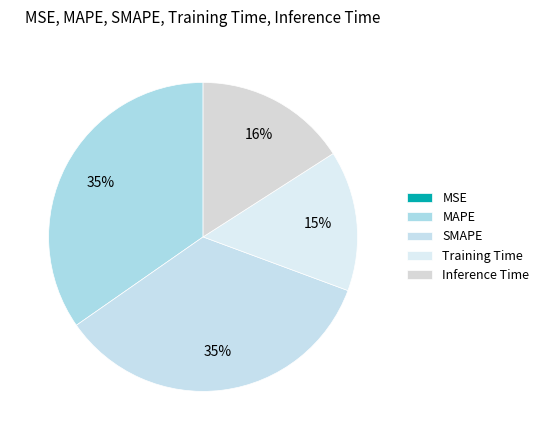

Do MAPE and MSE together represent more than half of the pie?

No